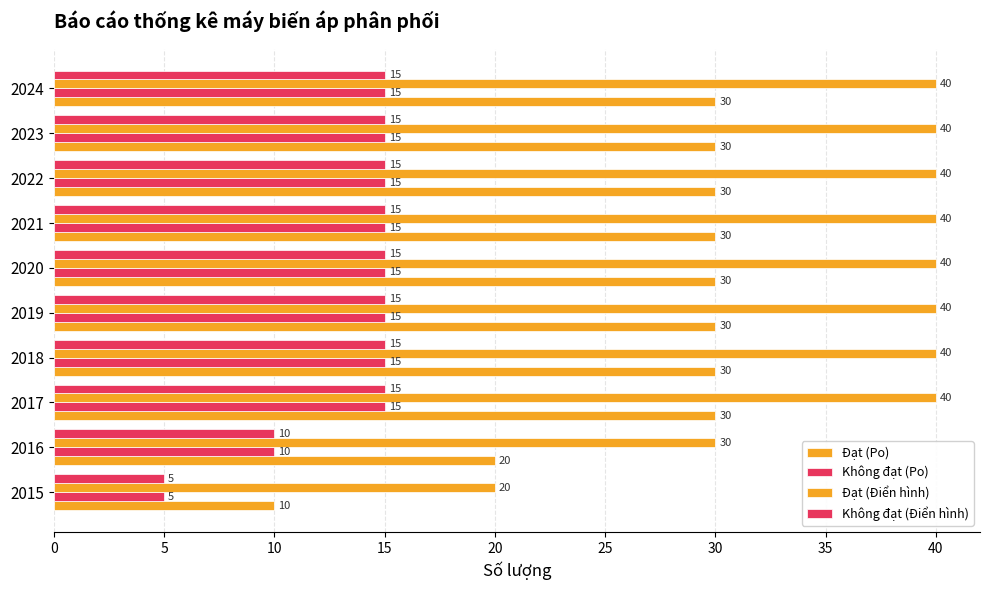

What is the average value of the Không đạt (Po) series?

14